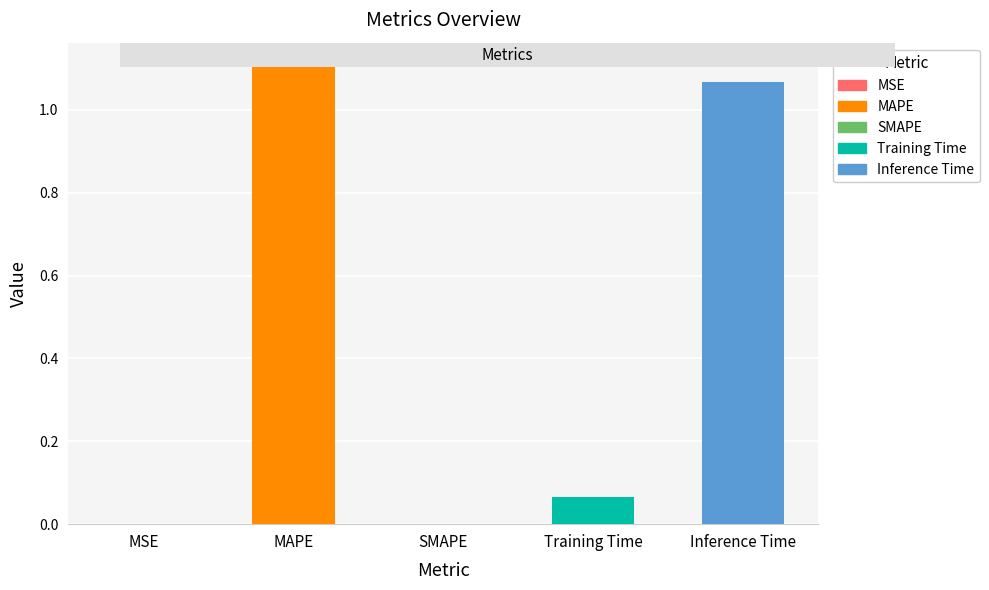

What is the difference between the maximum and minimum values?

1.1